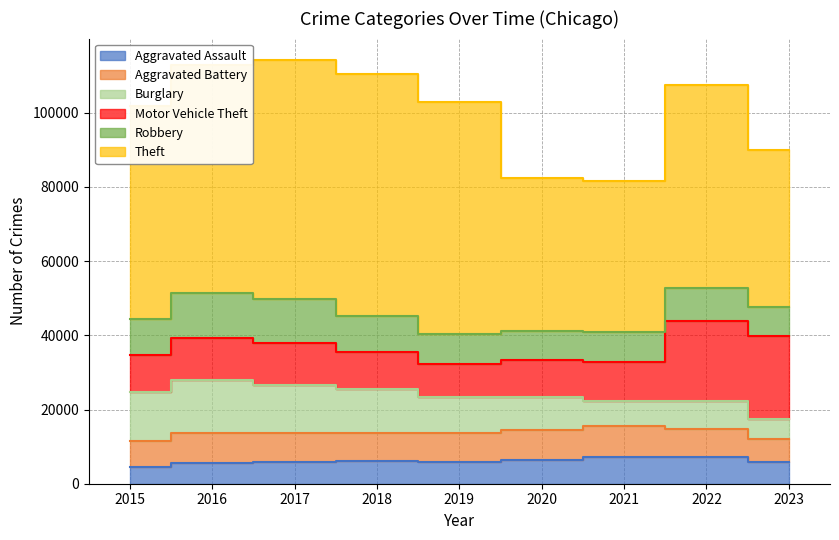

What is the difference between the maximum and minimum values in the Motor Vehicle Theft series?

13309